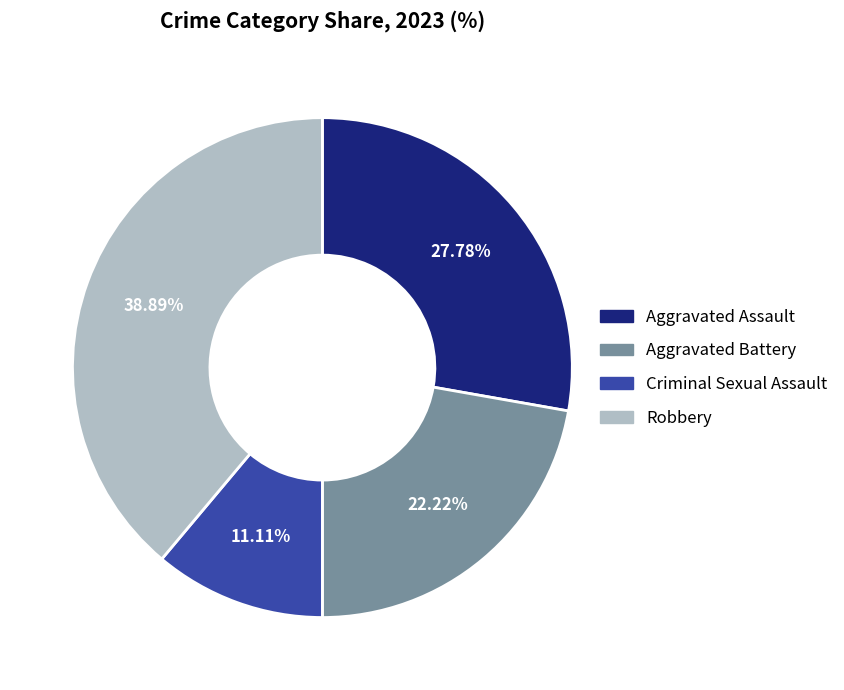

True or false: Robbery accounts for 39% of the total.

True